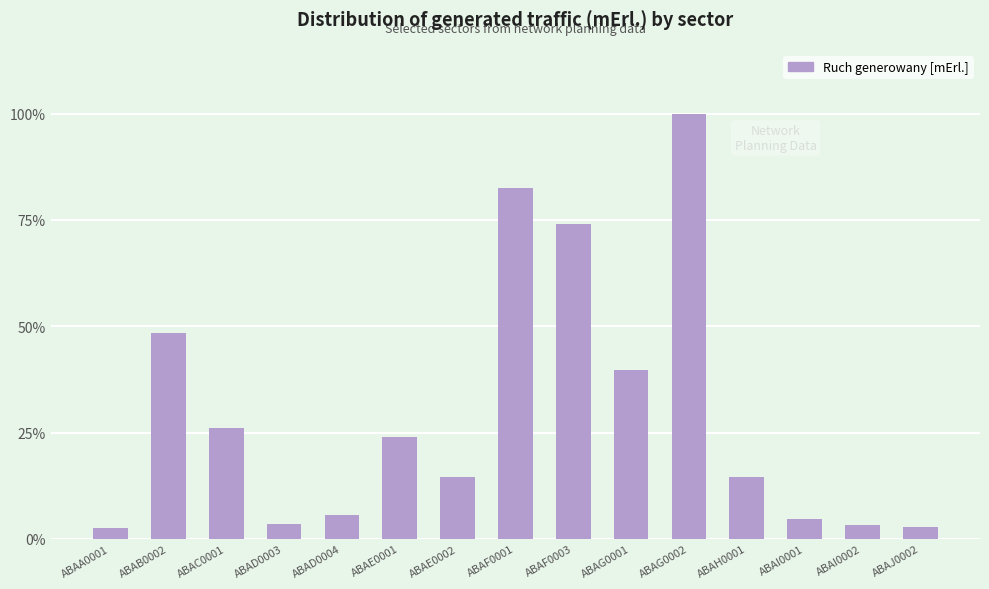

The chart shows a value of 9938.1 at ABAG0001. True or false?

True